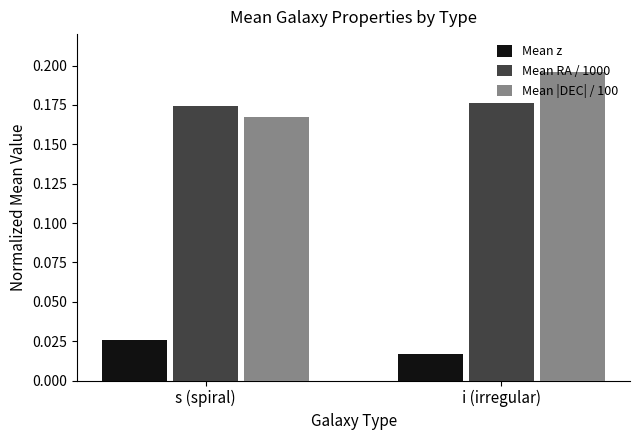

Which series changed the most between s (spiral) and i (irregular)?

Mean |DEC| / 100